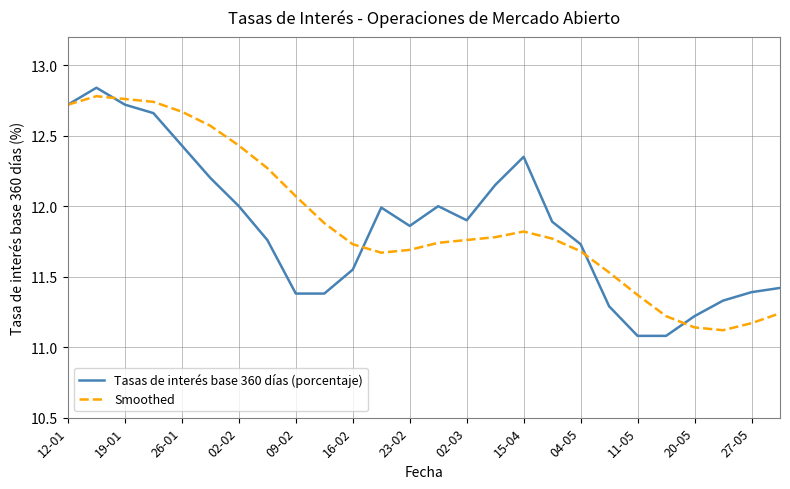

How many lines are shown in the chart?

2